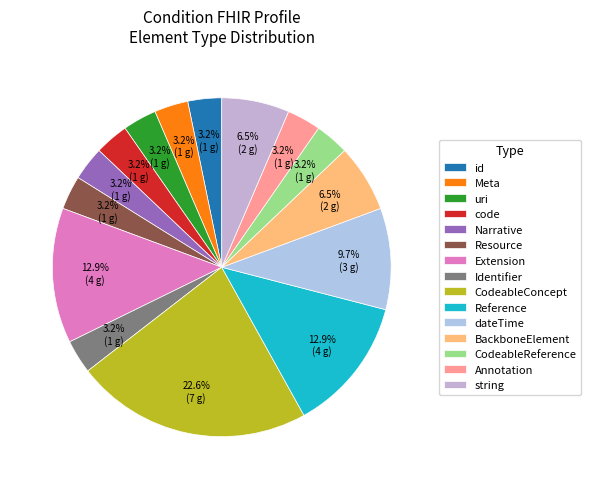

Count the number of slices in the pie.

15